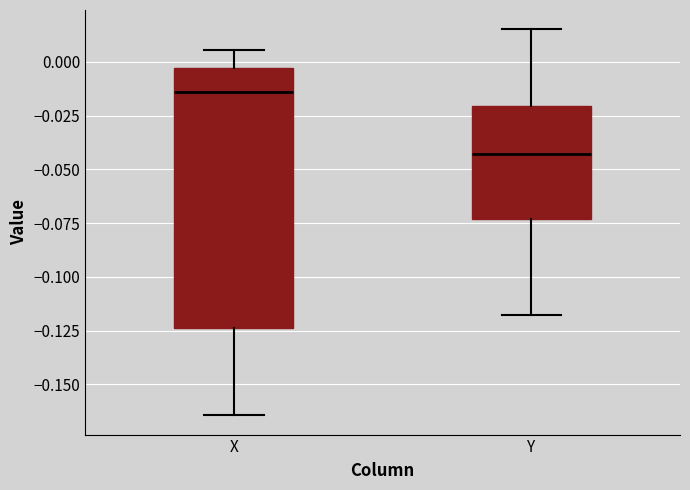

Comparing the boxes themselves (not the whiskers), which one is the tallest?

X